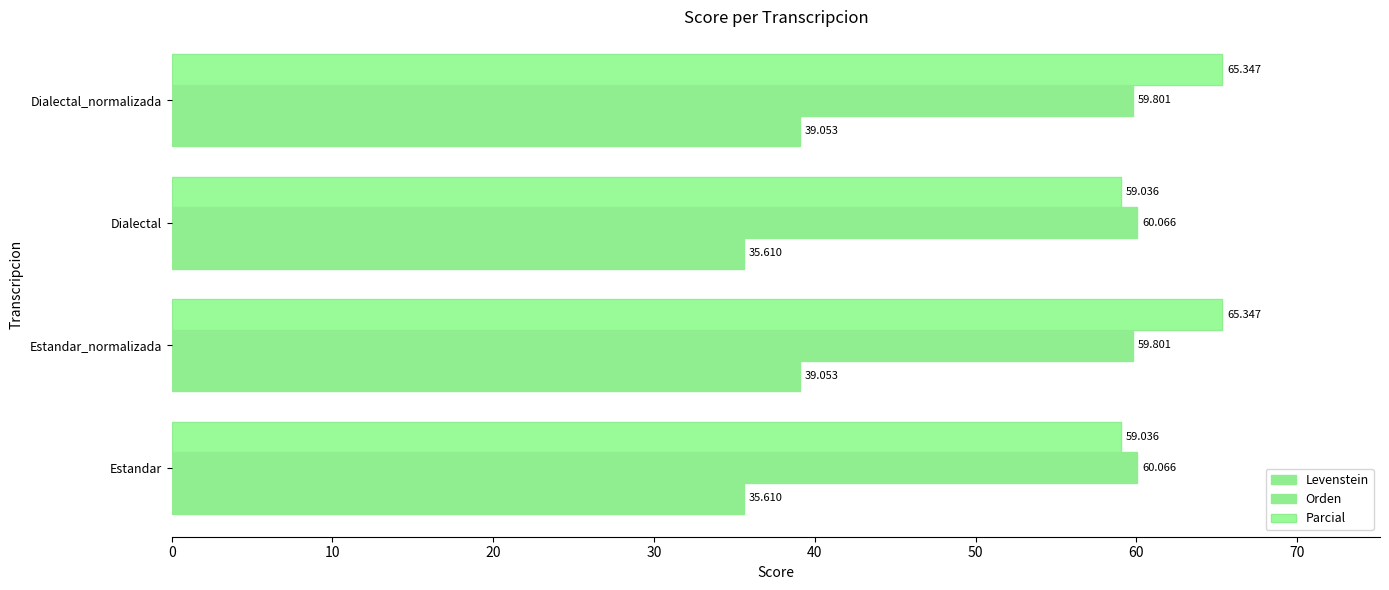

How many categories are shown in the chart?

4